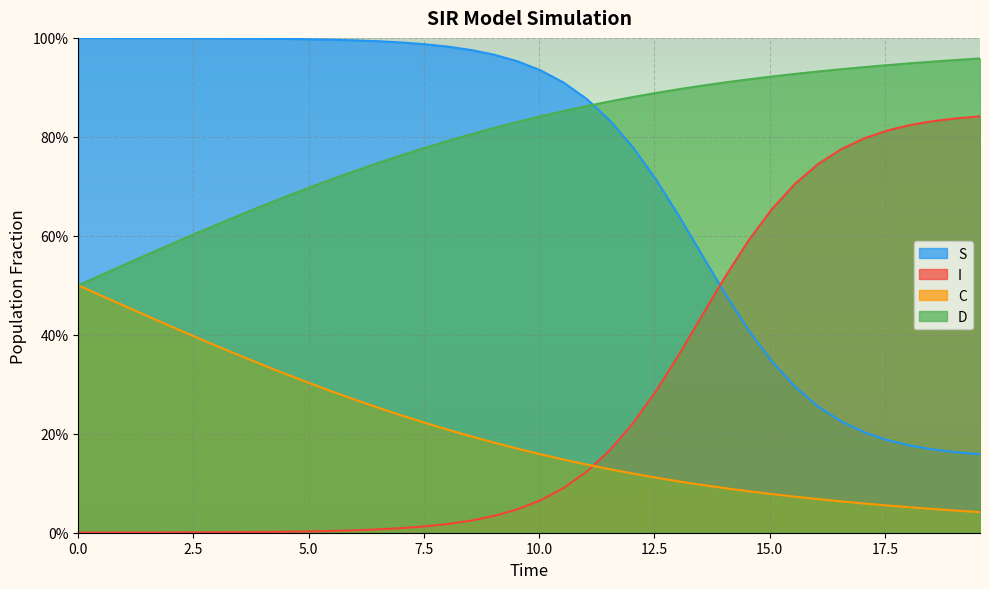

What is the label of the 33rd point from the left?

16.05351170568562